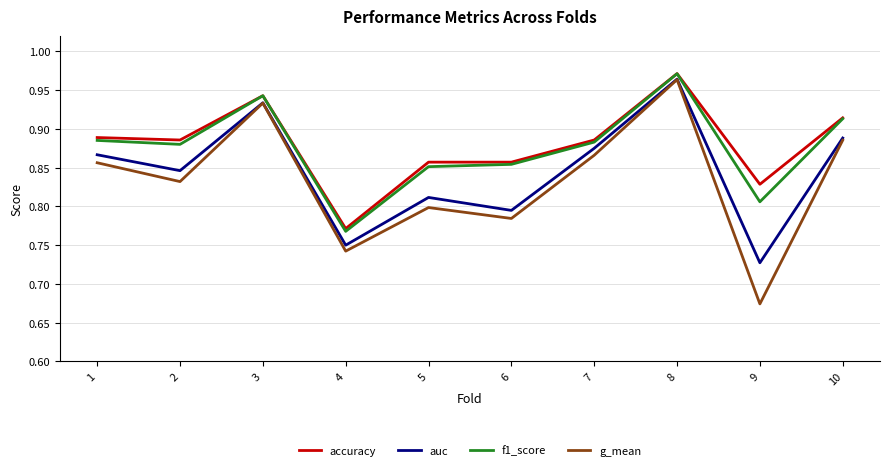

At which label is f1_score closest to 0?

4